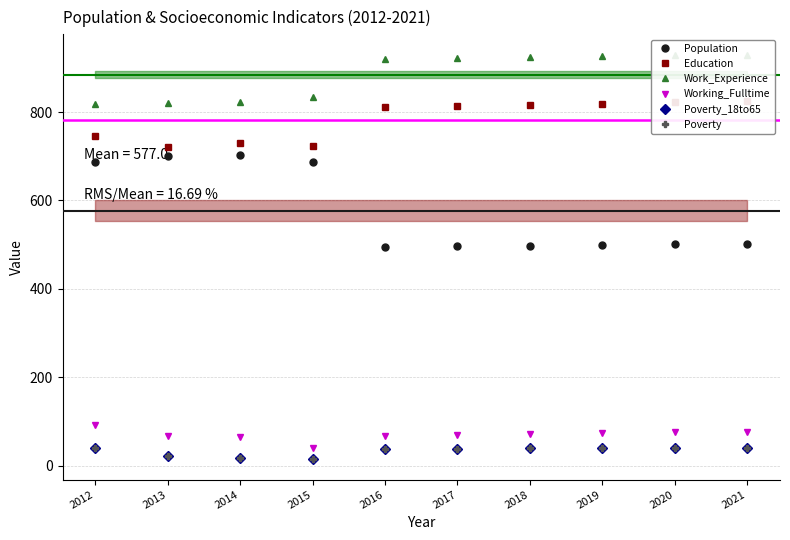

How many lines are shown in the chart?

6